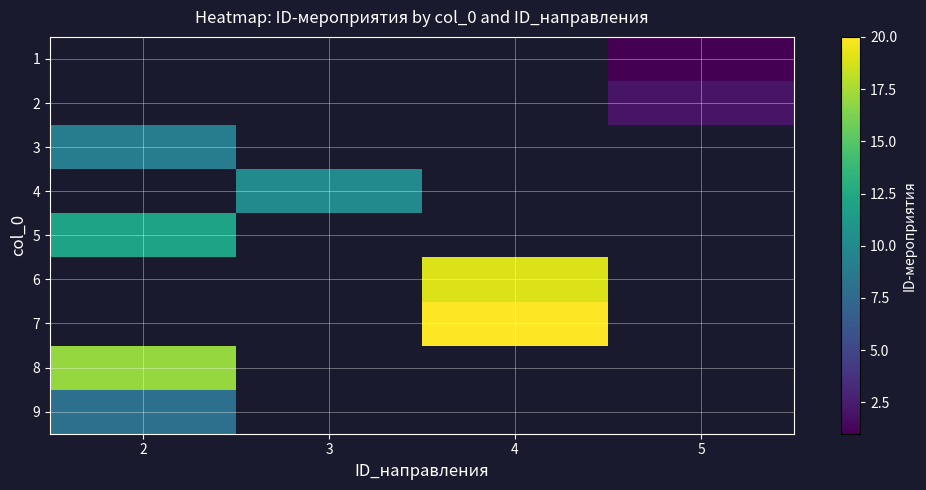

What is the maximum value for 3?

9.0